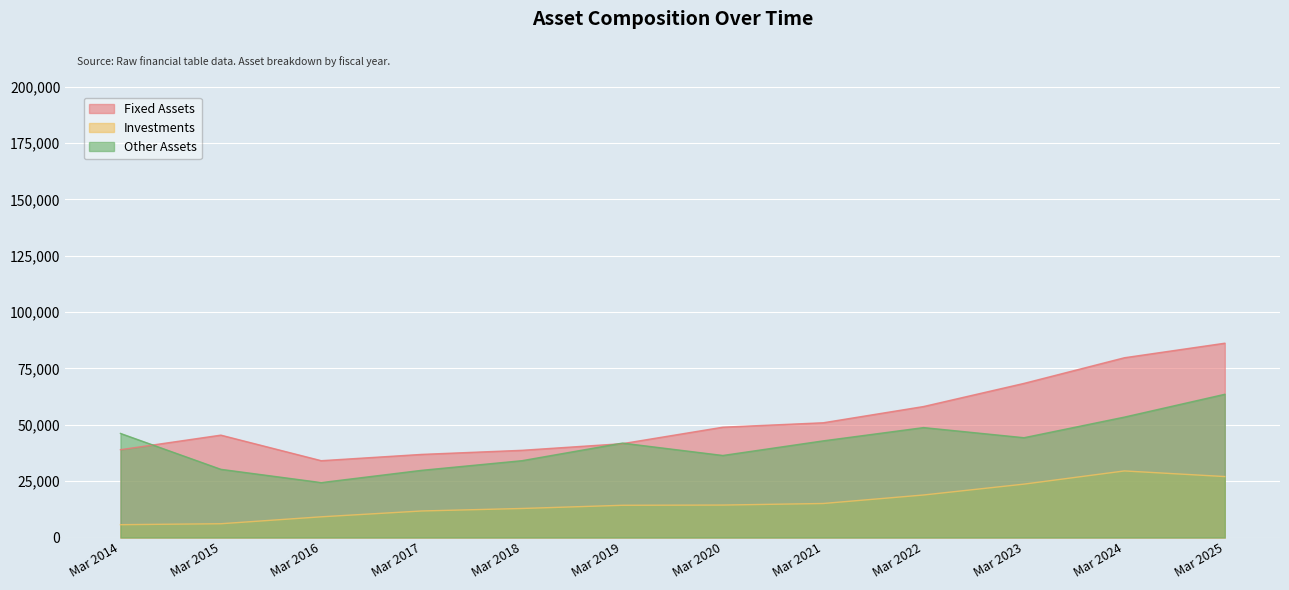

What is the difference between the Fixed Assets values at Mar 2019 and Mar 2017?

4766